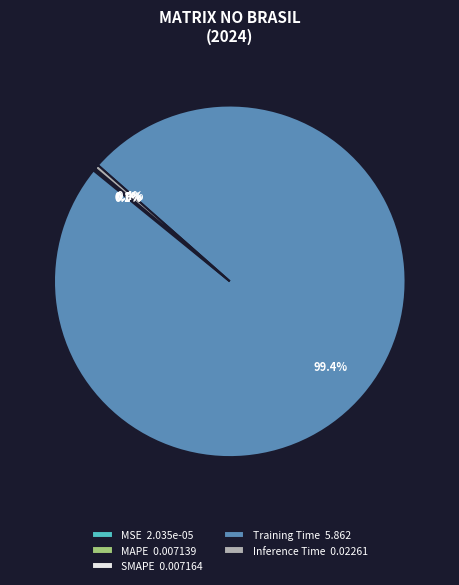

What percentage do Inference Time and Training Time together represent?

99.8%